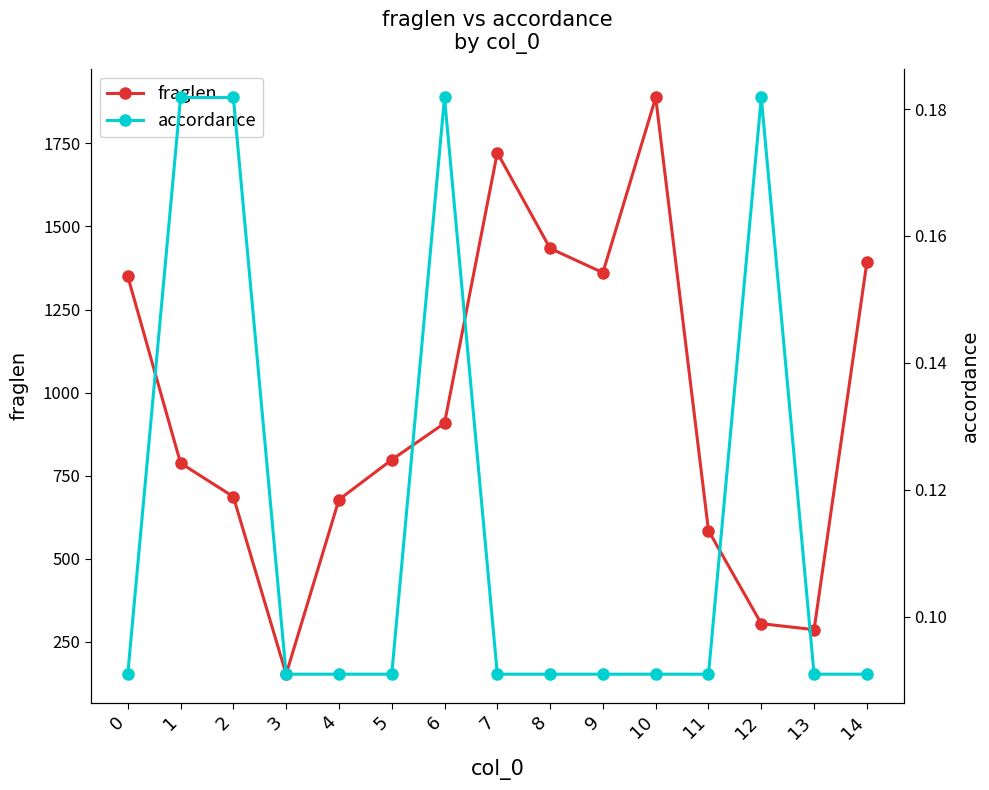

True or false: accordance and fraglen intersect in this chart.

False